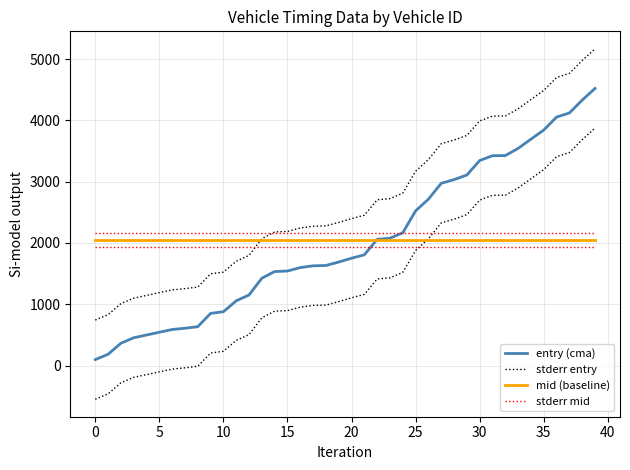

The value of mid (baseline) at 10 is 2043.9. True or false?

True